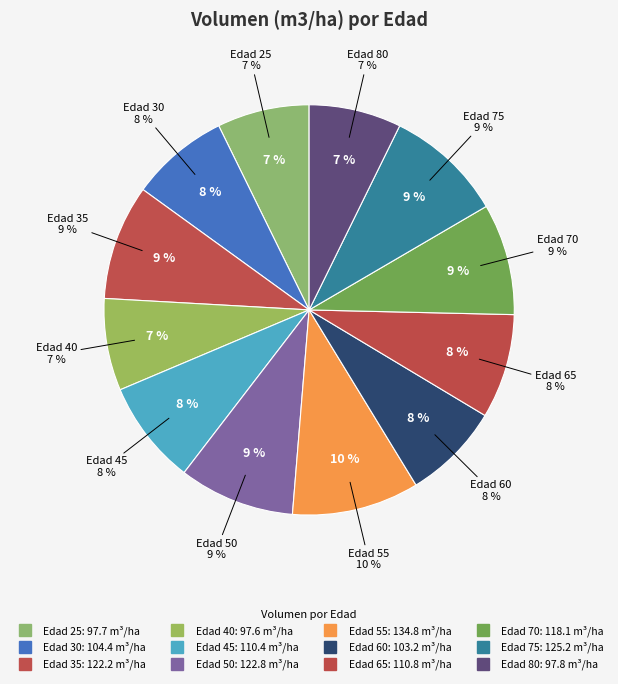

Count the number of slices in the pie.

12